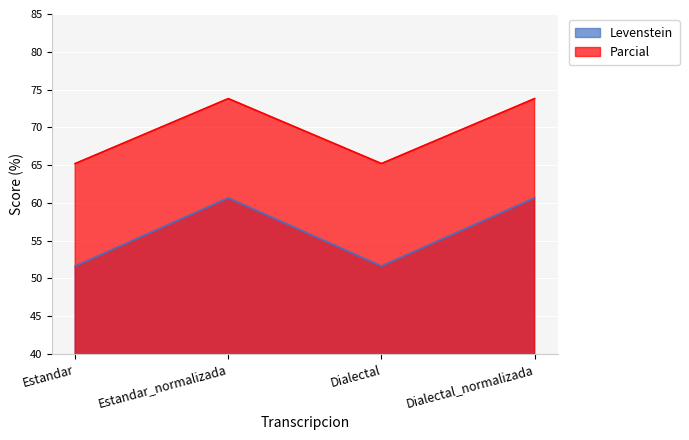

At which category does the chart reach its minimum across all series?

Estandar